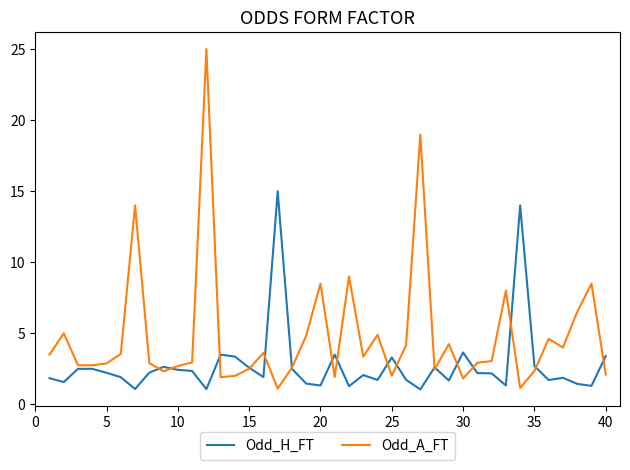

Which series has the widest spread of values?

Odd_A_FT